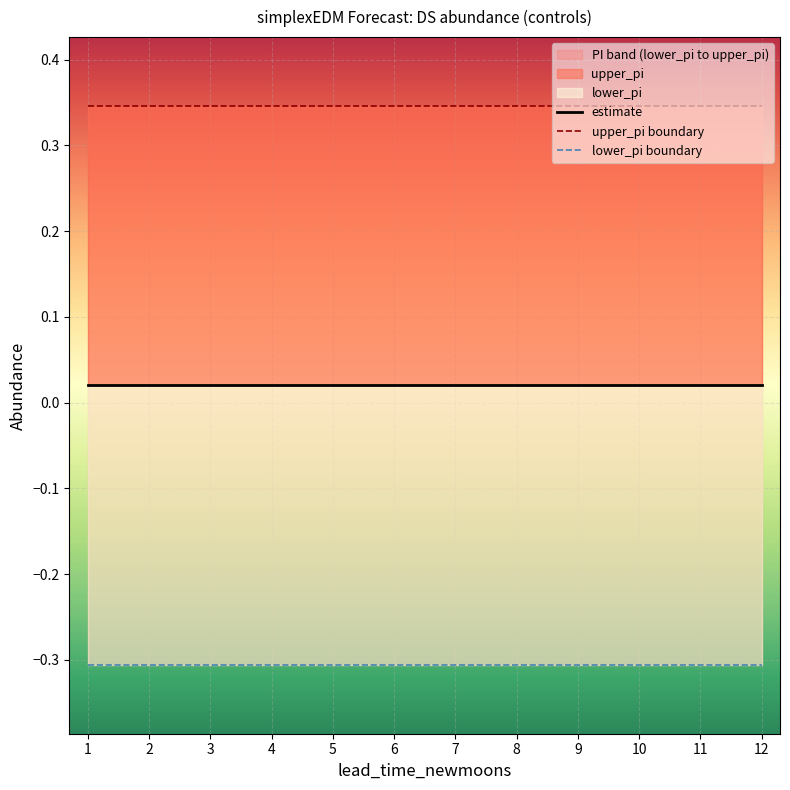

Rank the series by their average value, from lowest to highest.

lower_pi boundary, estimate, upper_pi boundary